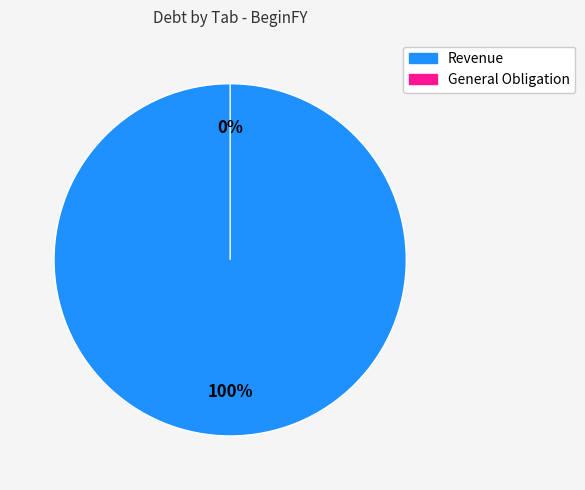

How many slices are in this pie chart?

2